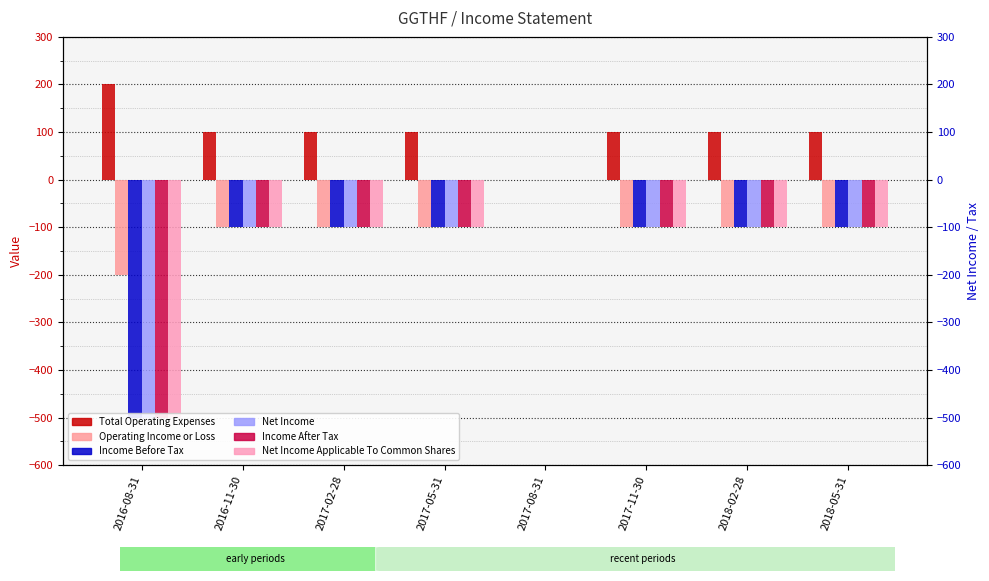

What is the sum of all Income Before Tax values?

-1100